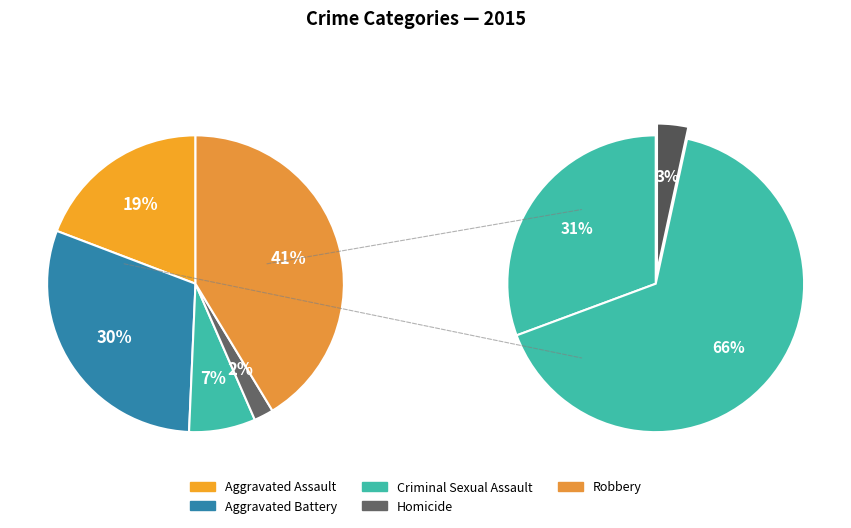

Which slice is the largest?

Robbery